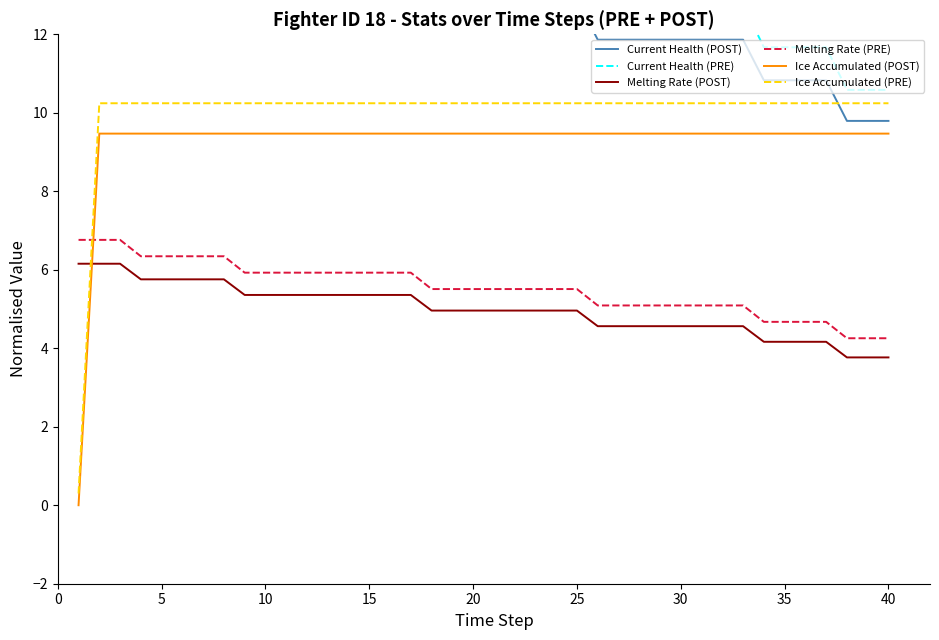

Which series has the largest total across all categories?

Current Health (PRE)